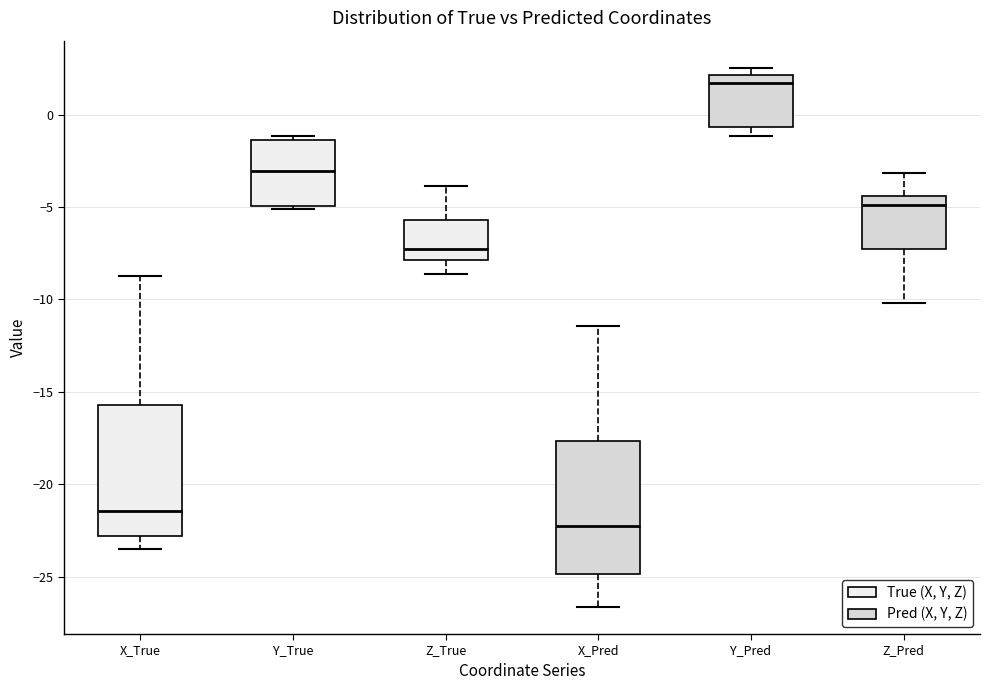

Reading left to right, transcribe this box plot: for each box, give where its median line is, the range the box spans, and where its two whiskers end, as read against the y-axis. The values are not printed on the chart, so give them approximately, as read against the axis.

X_True: median -21.5, box -23.0 to -15.5, whiskers -23.5 to -9.0
Y_True: median -3.0, box -5.0 to -1.5, whiskers -5.0 (just below the box's lower edge) to -1.0
Z_True: median -7.0, box -8.0 to -5.5, whiskers -8.5 to -4.0
X_Pred: median -22.5, box -25.0 to -17.5, whiskers -26.5 to -11.5
Y_Pred: median 1.5, box -0.5 to 2.0, whiskers -1.0 to 2.5
Z_Pred: median -5.0, box -7.5 to -4.5, whiskers -10.0 to -3.0